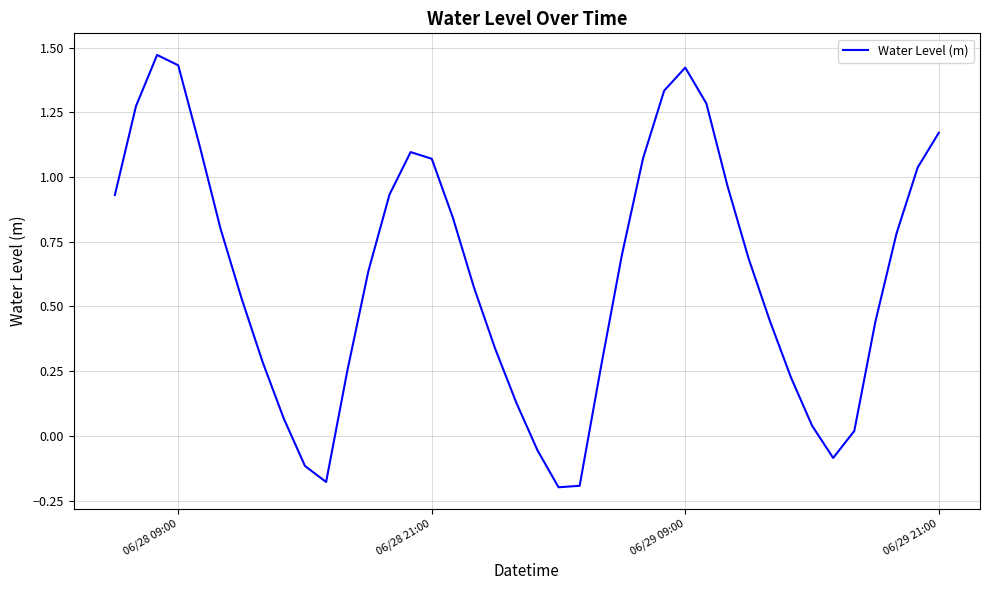

How many lines are shown in the chart?

1